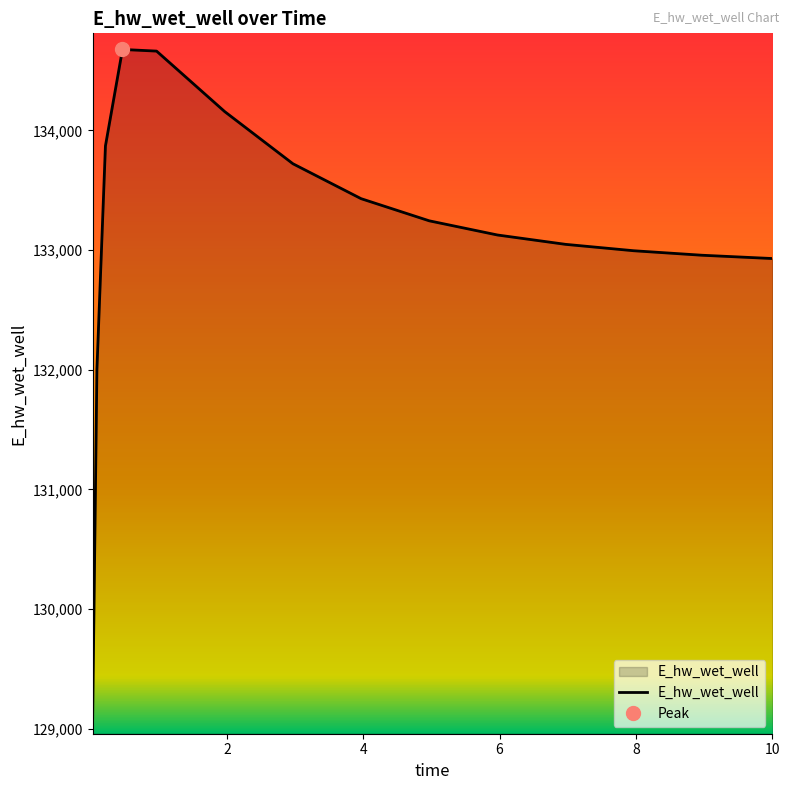

How many distinct data groups are displayed?

1